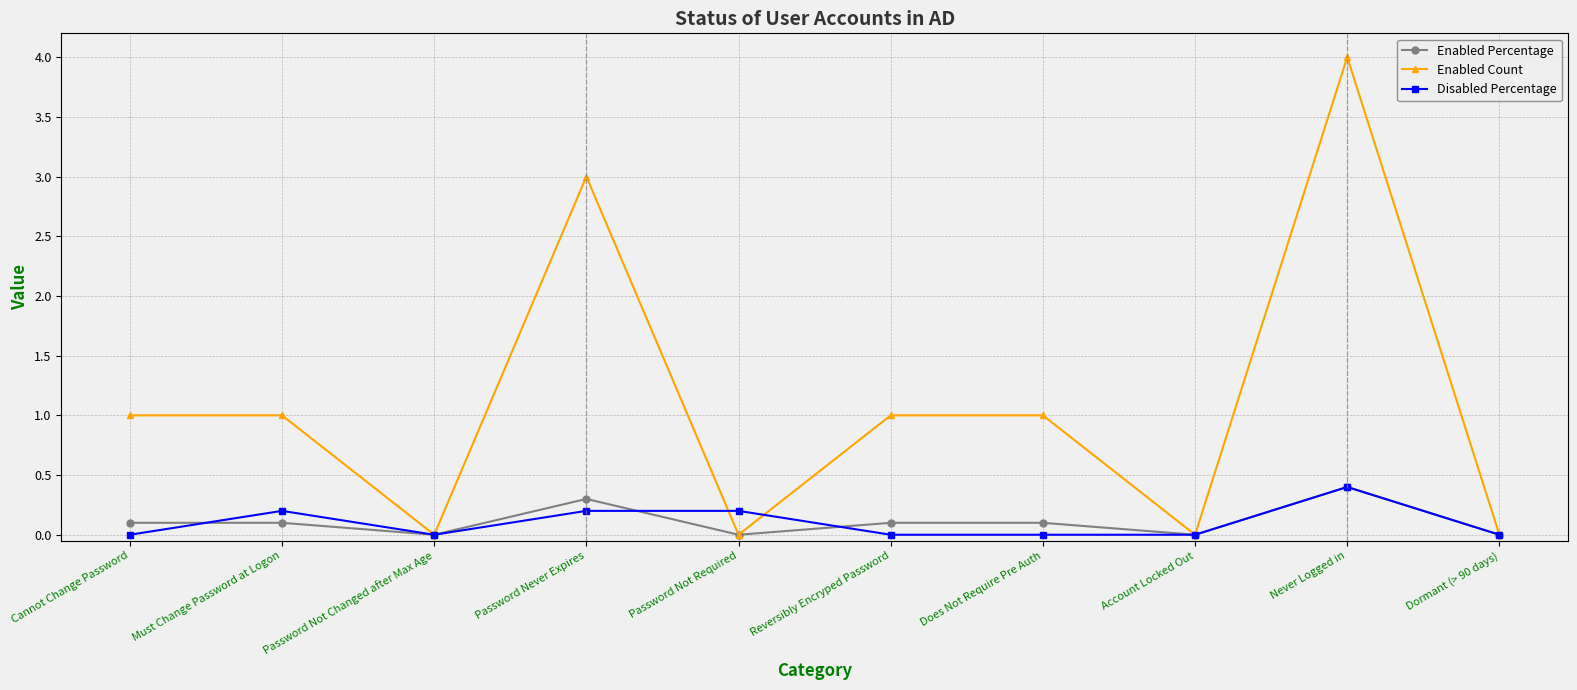

Which series has the largest range (max minus min)?

Enabled Count